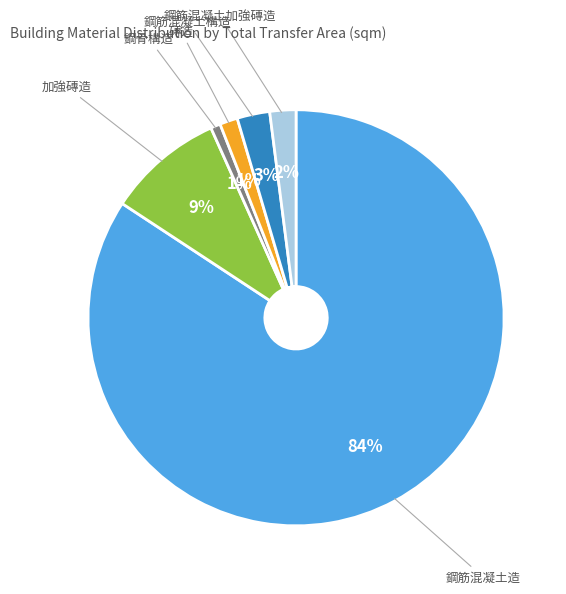

To the nearest percent, what is the average slice percentage?

17%